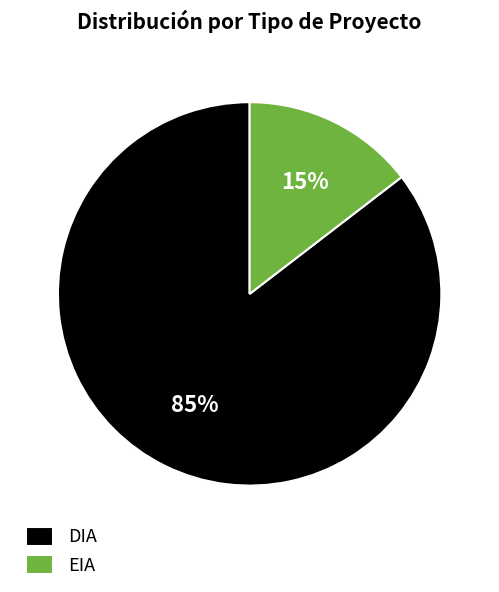

What is the smallest slice in the pie chart?

EIA